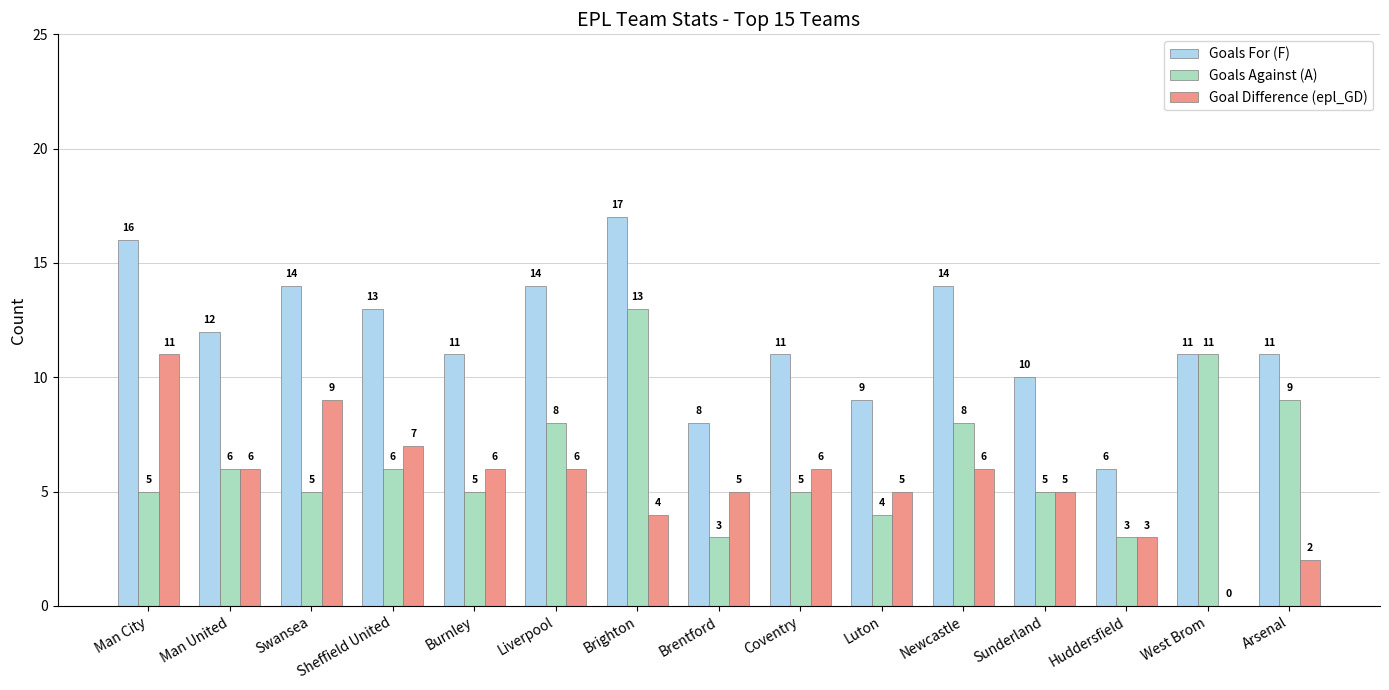

The value of Goals Against (A) at Burnley is 3. True or false?

False